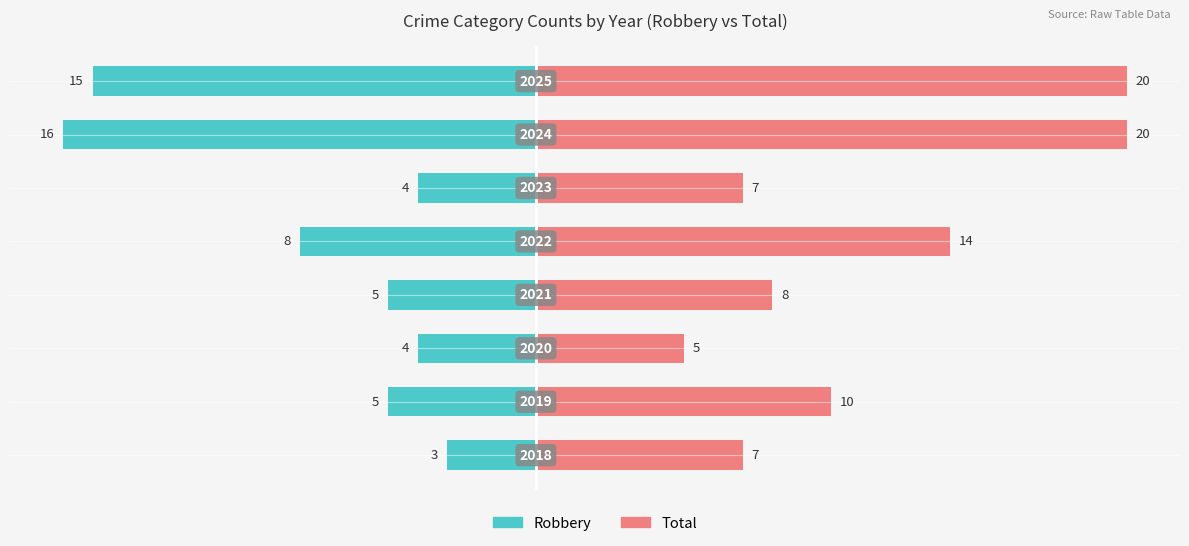

The value of Total at 1 is 10. True or false?

True